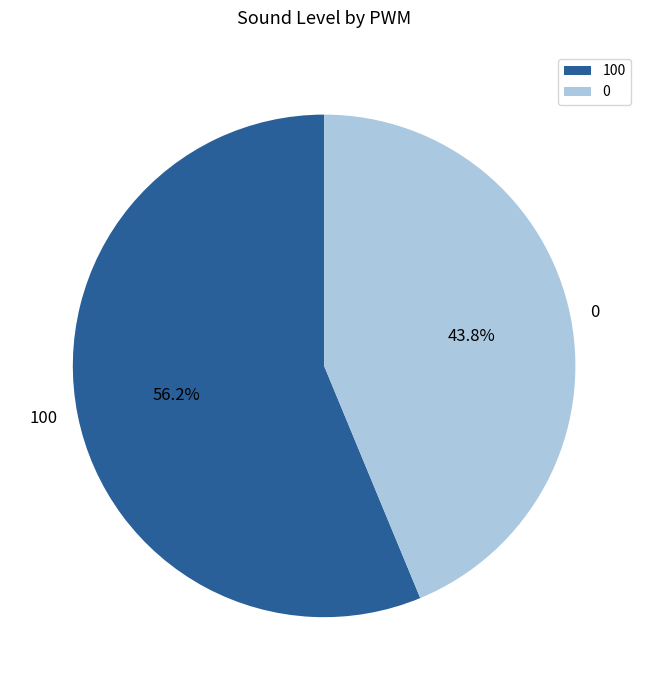

Is 0 the majority of the pie?

No